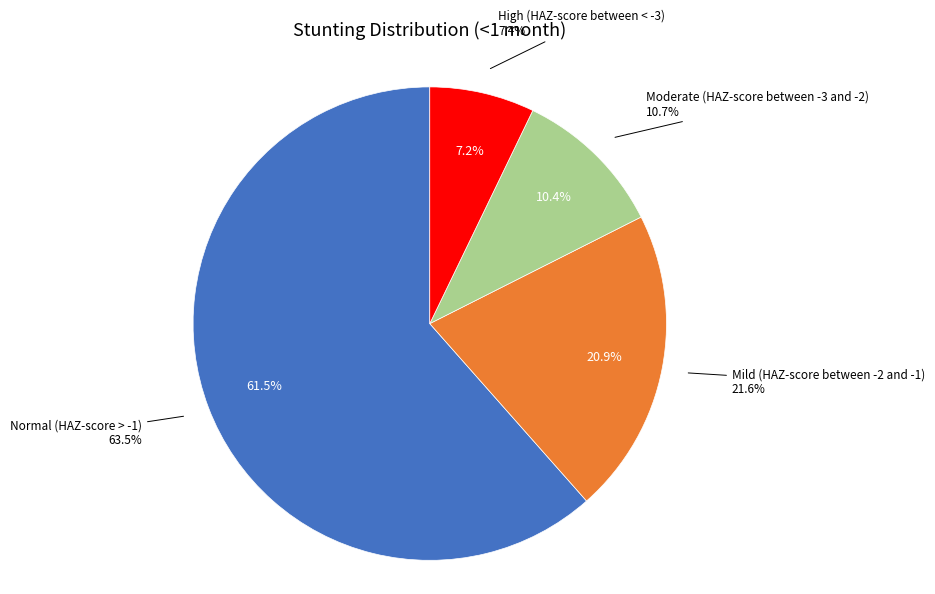

Rank the categories by value from lowest to highest.

High (HAZ-score between < -3), Moderate (HAZ-score between -3 and -2), Mild (HAZ-score between -2 and -1), Normal (HAZ-score > -1)